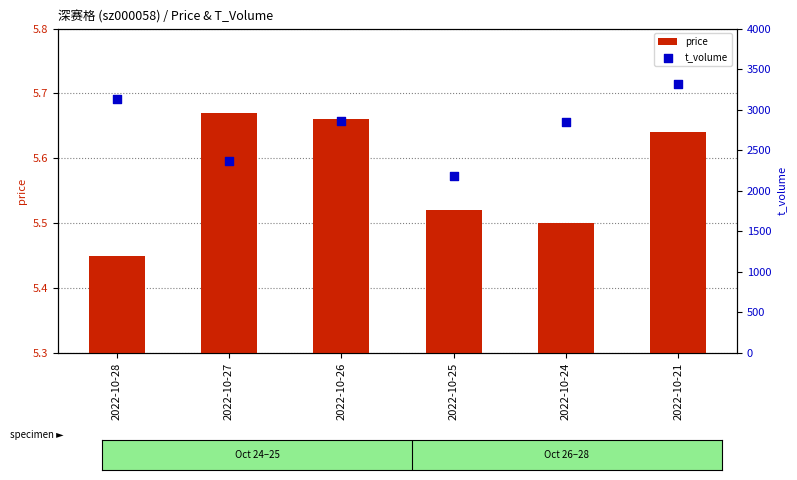

Which series has the largest total across all categories?

t_volume